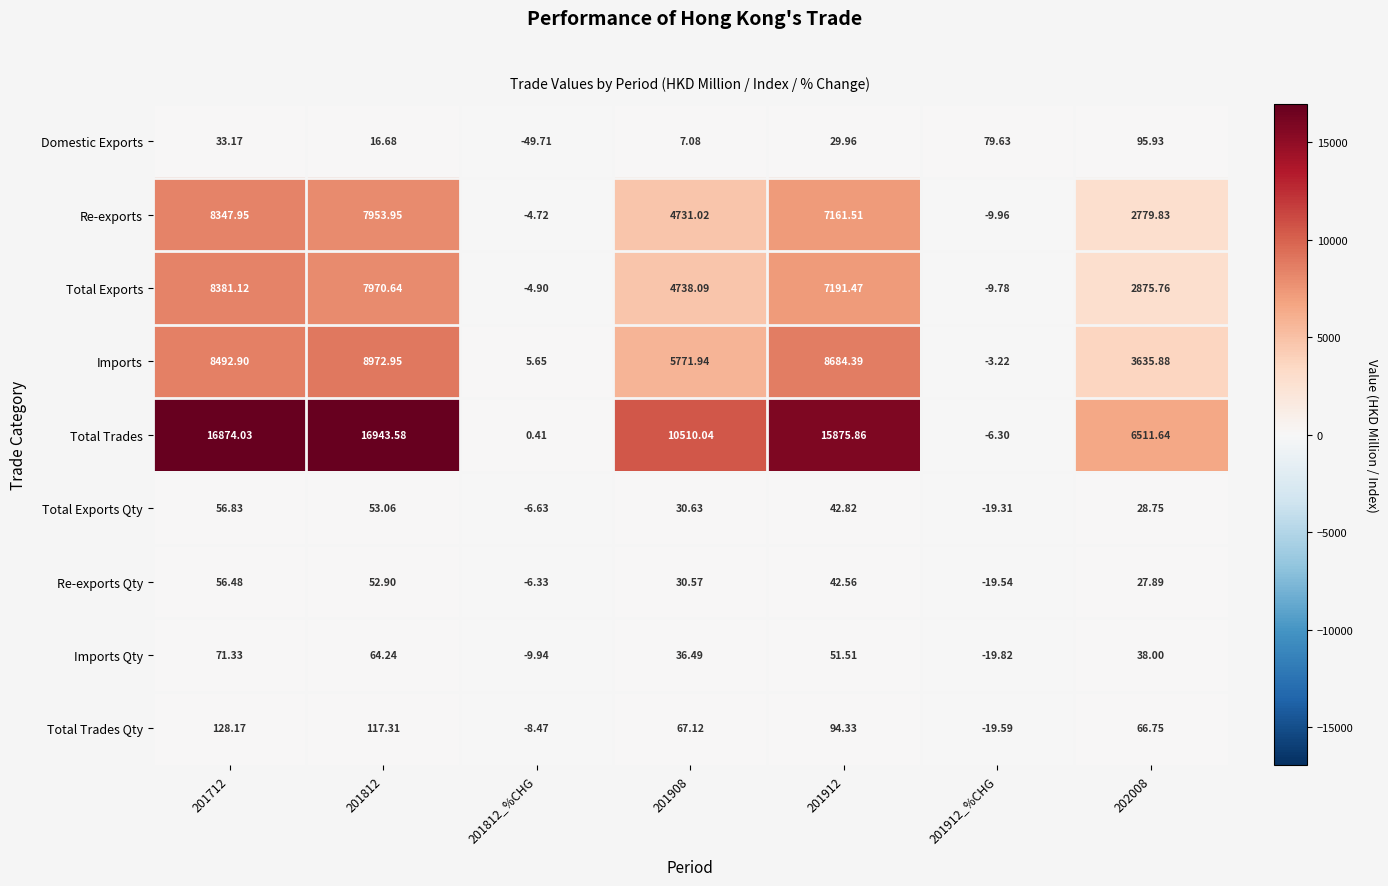

At which category is the sum across all series the highest?

201712